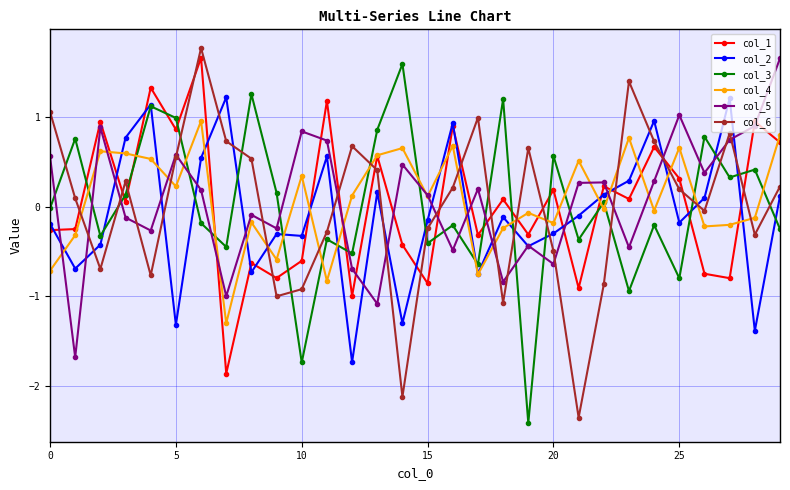

In col_6, how many points are lower than both neighbors (excluding endpoints)?

8